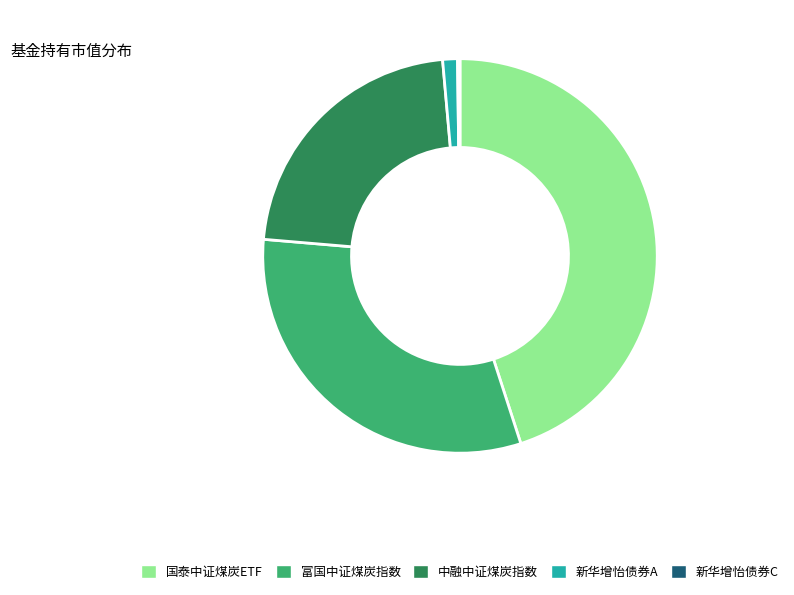

Which slice is the largest?

国泰中证煤炭ETF